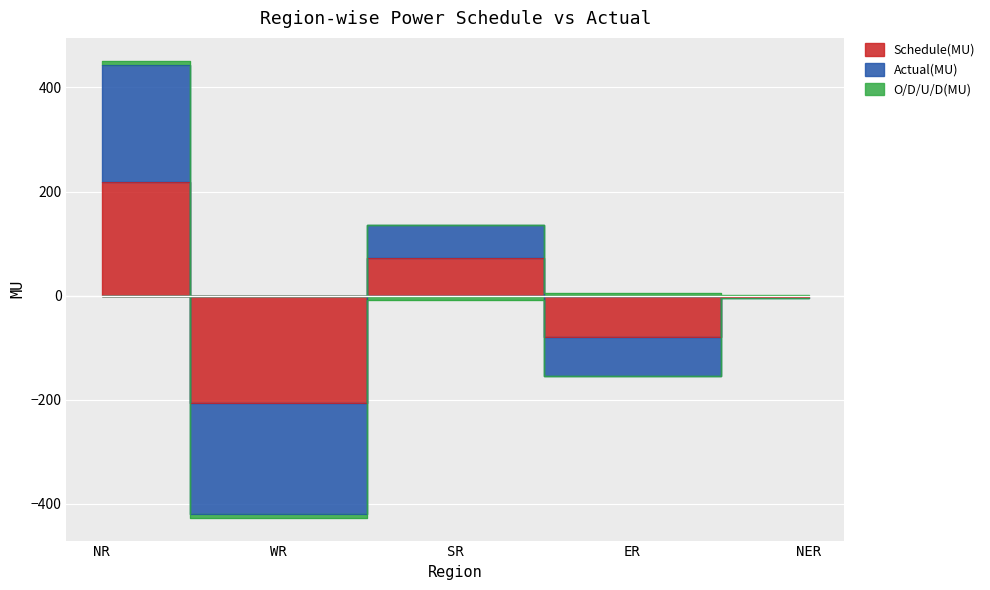

True or false: Schedule(MU) and O/D/U/D(MU) intersect in this chart.

True